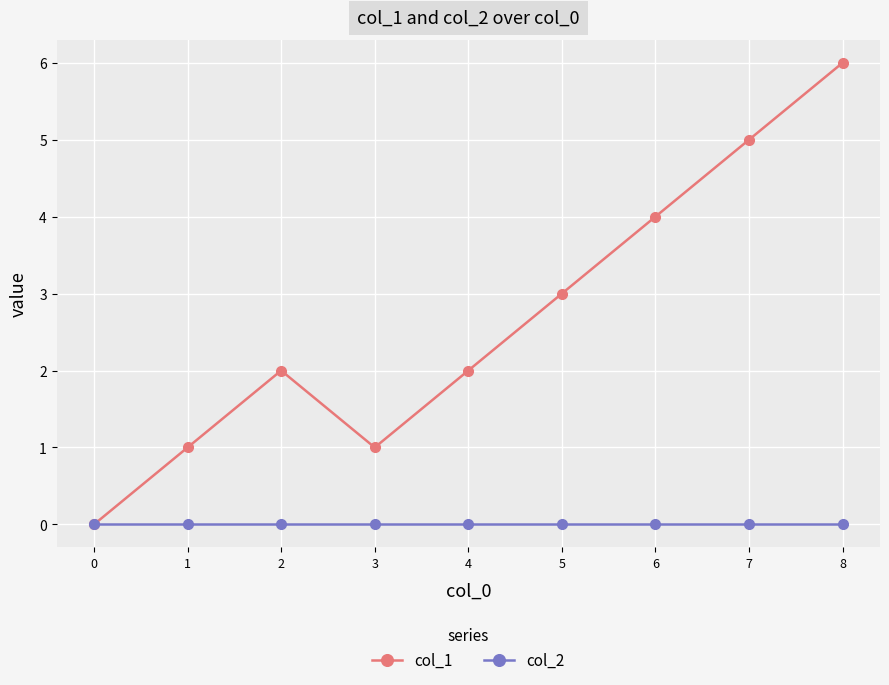

How many lines are shown in the chart?

2